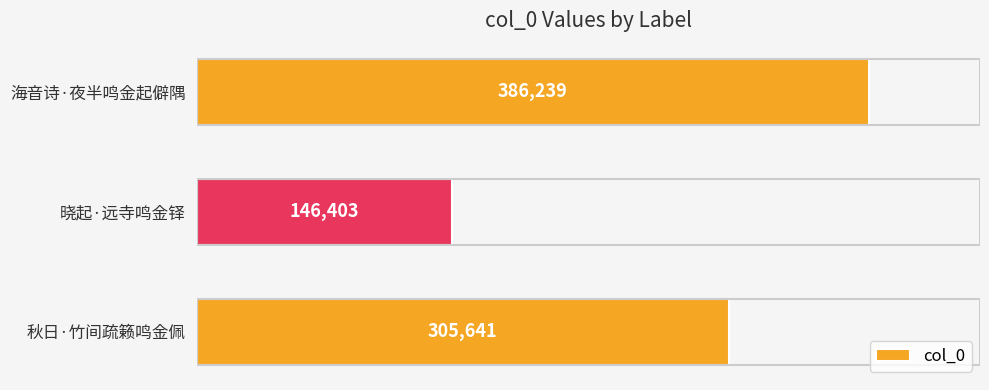

What is the minimum value shown in the chart?

146403